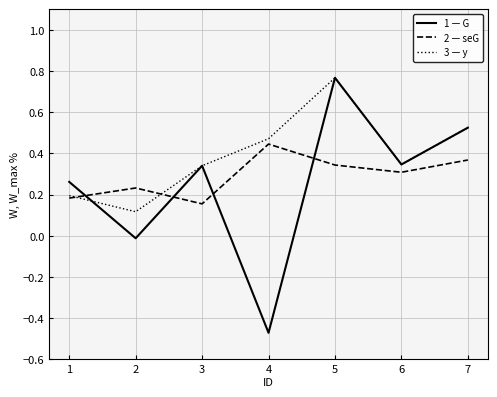

Which category has the lowest value across all series?

4